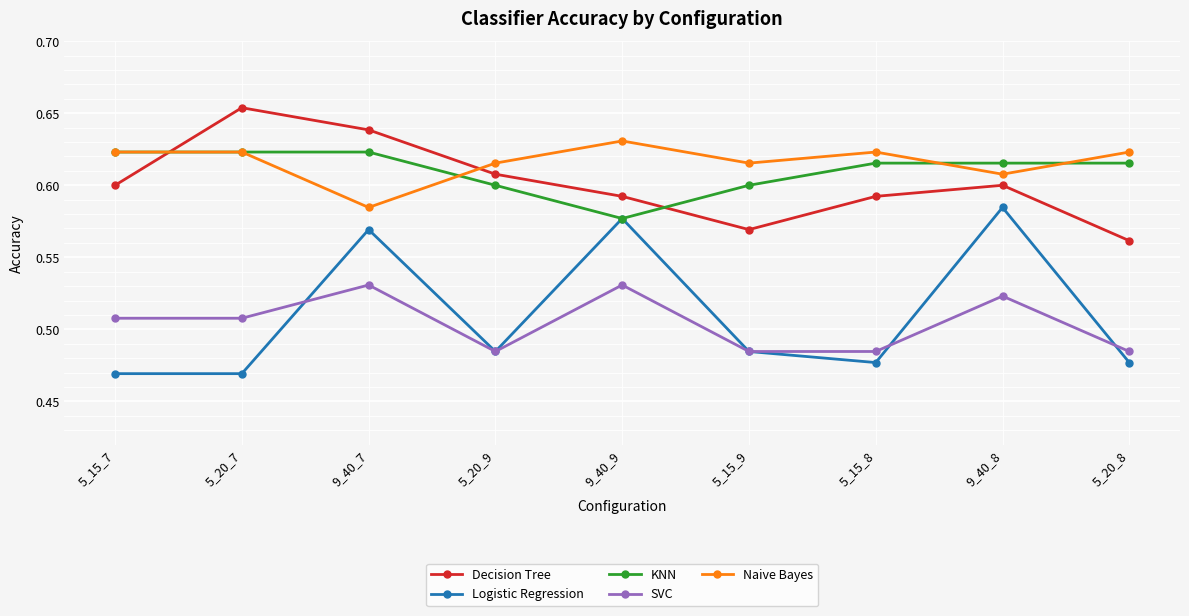

The value of Decision Tree at 5_15_7 is 0.6. True or false?

True